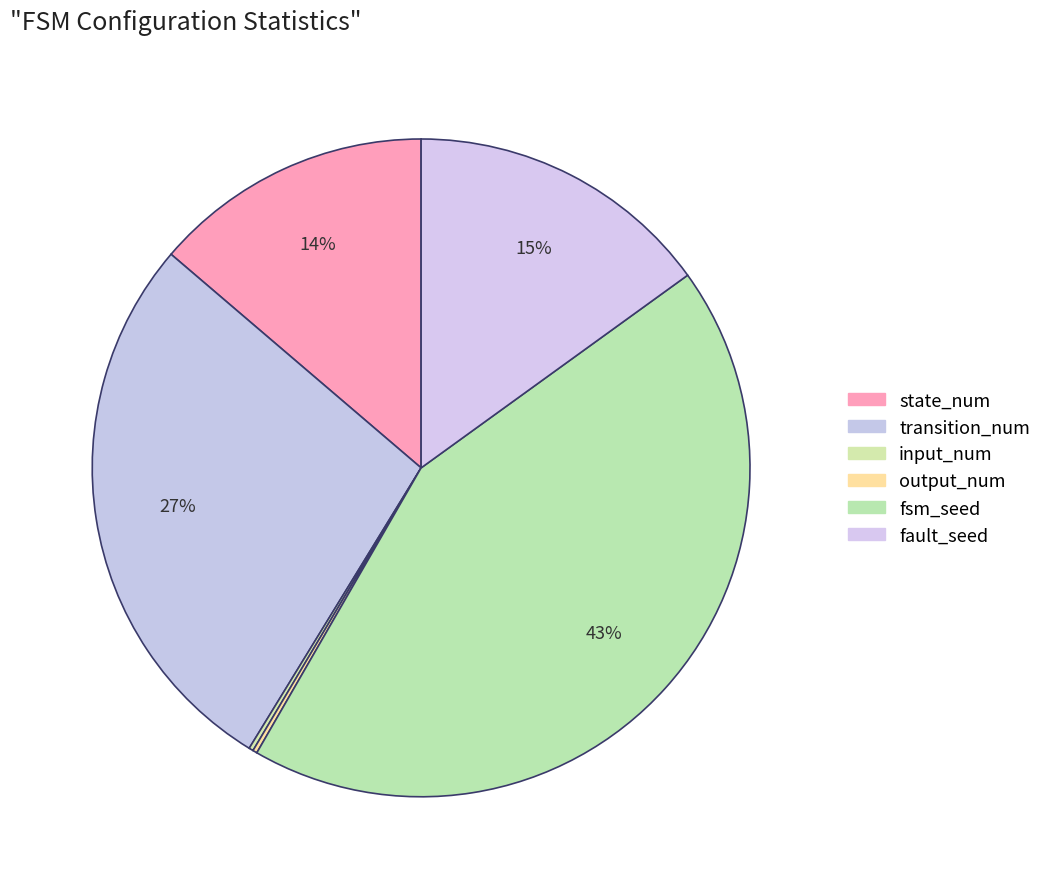

Approximately how many times larger is the value at output_num compared to input_num?

1.0